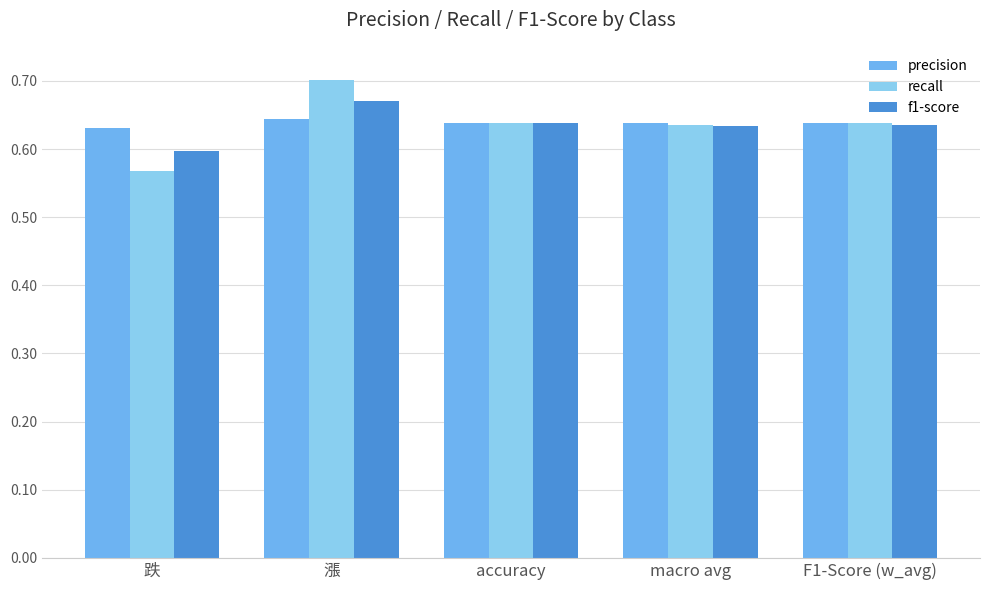

The precision series shows 0.8 at macro avg. True or false?

False